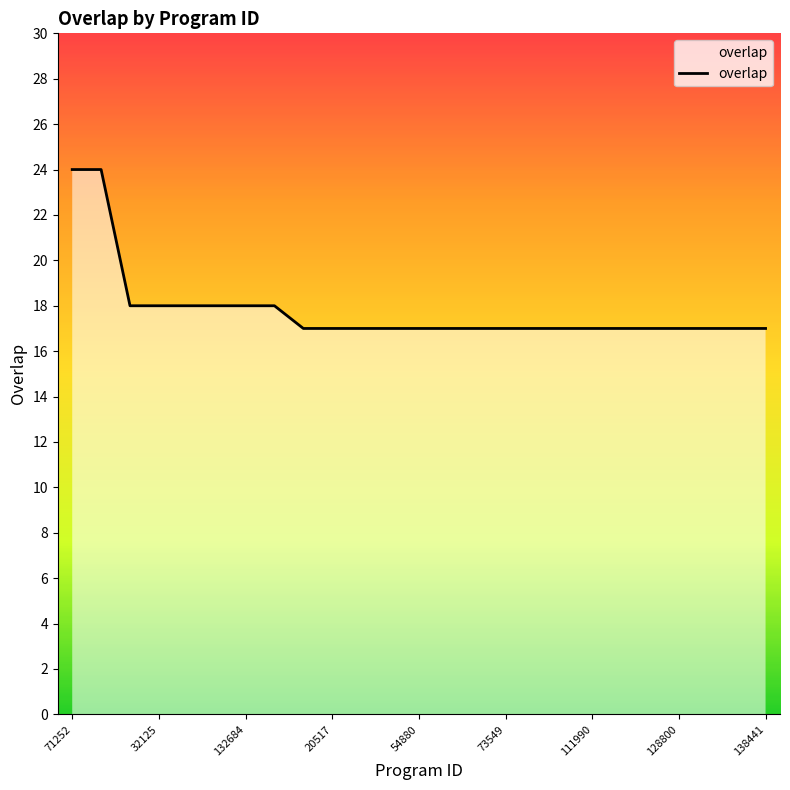

What is the minimum value shown in the chart?

17